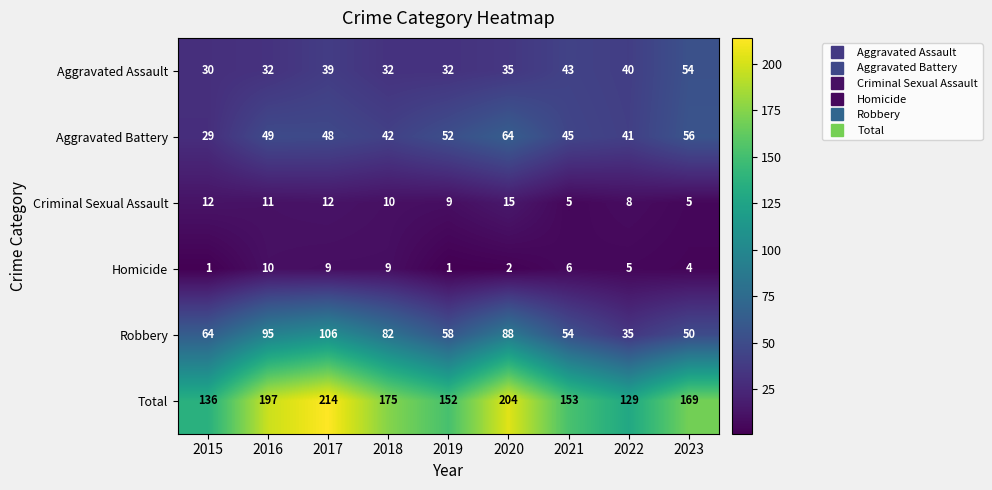

Which category has the highest value across all series?

2017